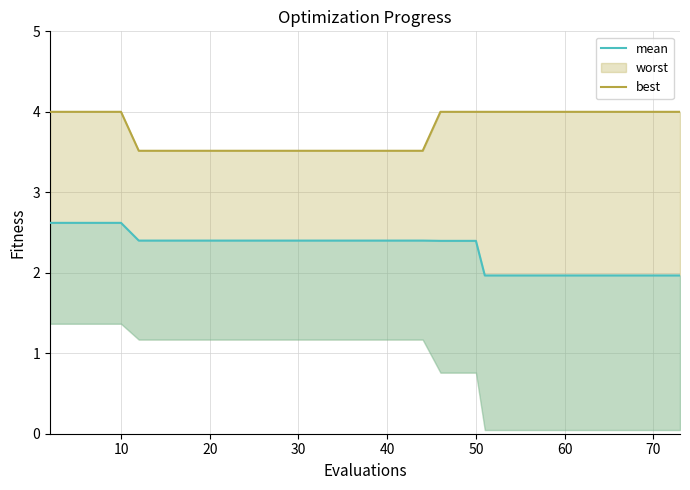

True or false: mean has more than 1 points higher than both neighbors.

False